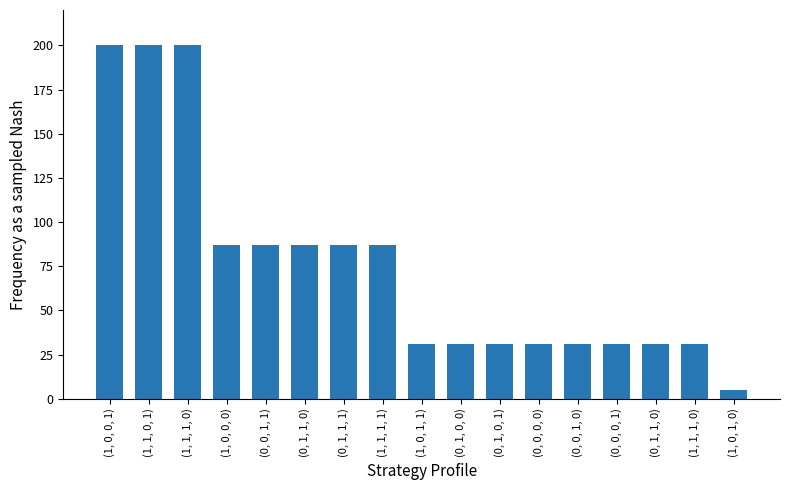

What is the change in value from (1, 1, 0, 1) to (0, 0, 1, 1)?

-113